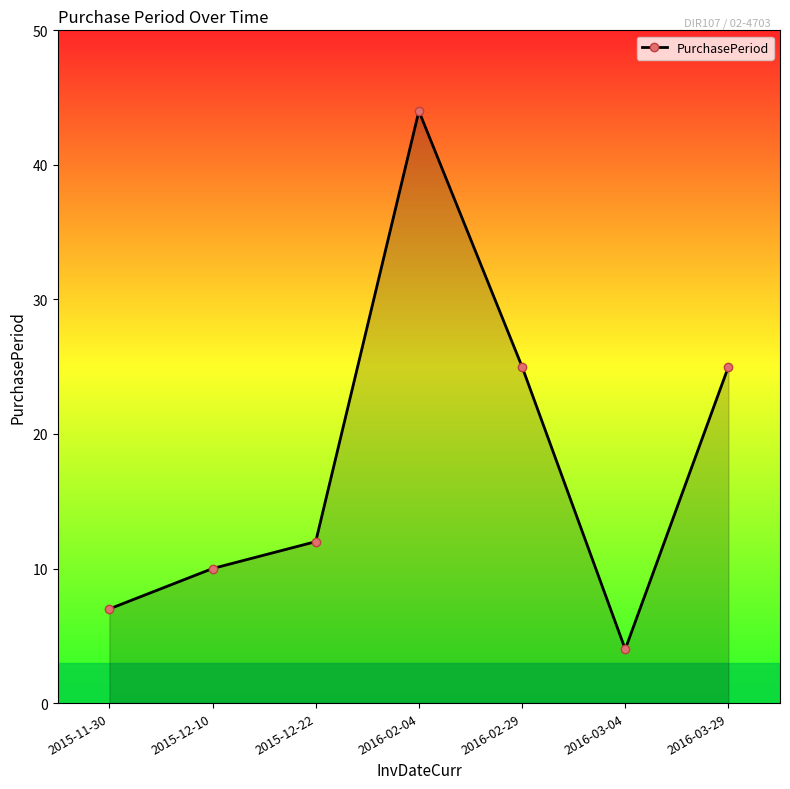

Is it true that the value at 2016-03-29 is 40?

False